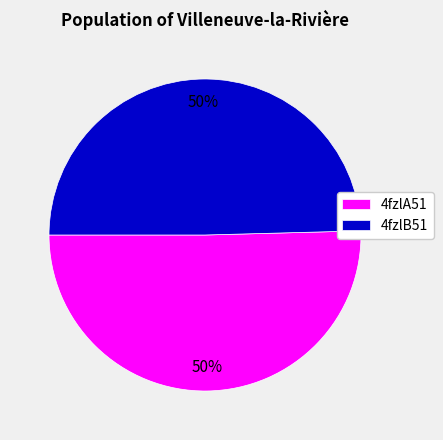

What is the ratio of the value at 4fzlB51 to the value at 4fzlA51?

1.0